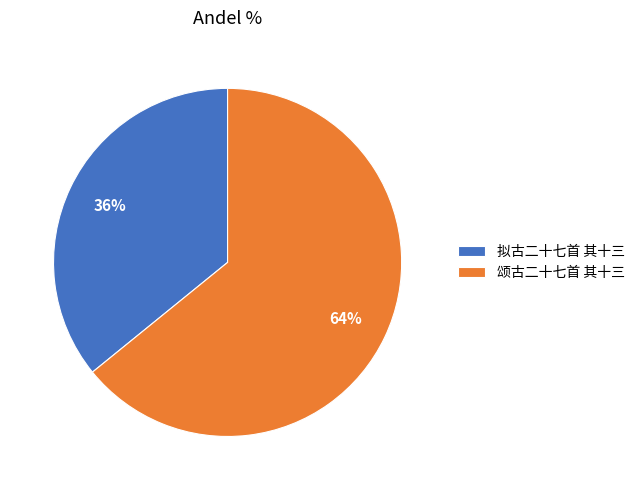

Do 颂古二十七首 其十三 and 拟古二十七首 其十三 together represent more than half of the pie?

Yes